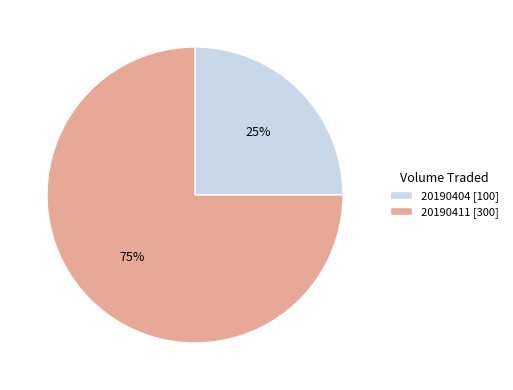

Does any single category account for the majority?

Yes